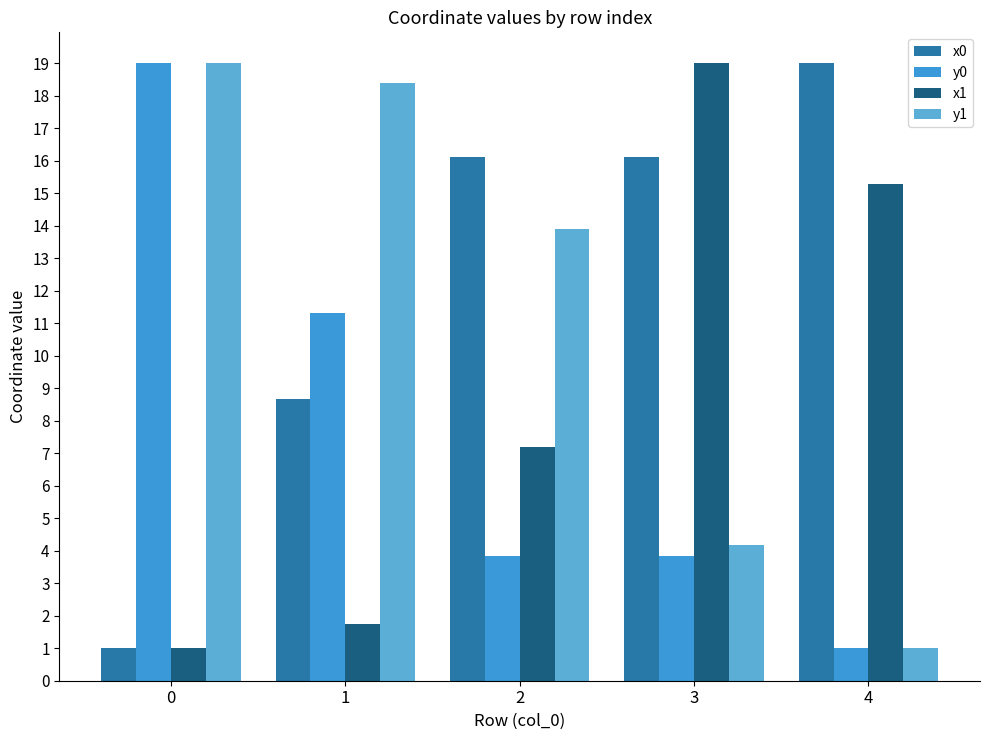

Reading left to right, list all the values displayed in this chart.

x0: 1.0	8.7	16.1	16.1	19.0
y0: 19.0	11.3	3.8	3.8	1.0
x1: 1.0	1.8	7.2	19.0	15.3
y1: 19.0	18.4	13.9	4.2	1.0